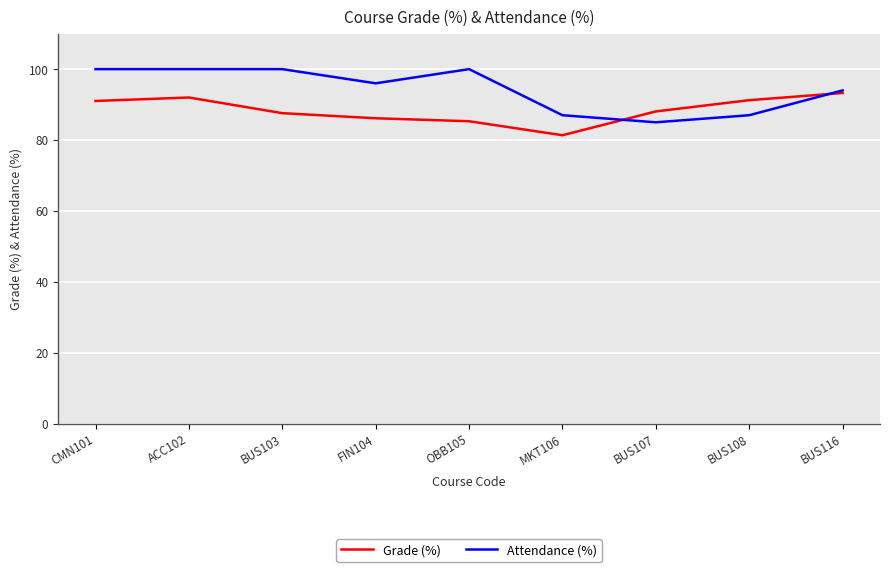

What is the total value across all series at FIN104?

182.1